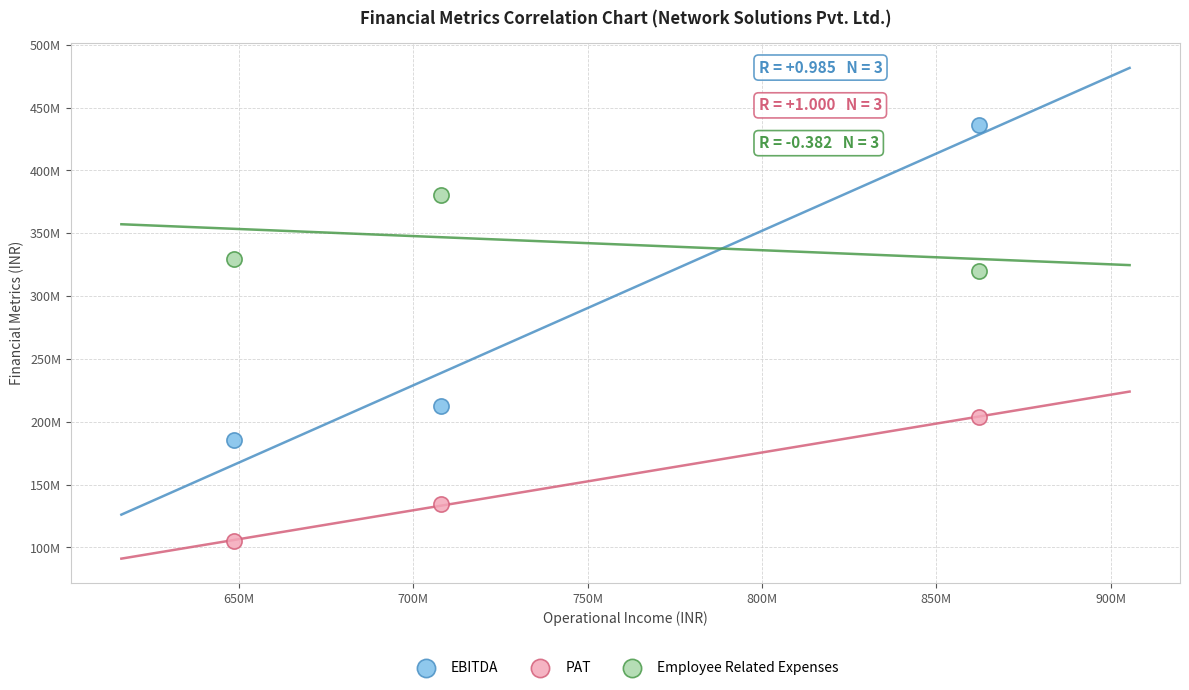

Which series contains the highest Y value?

EBITDA